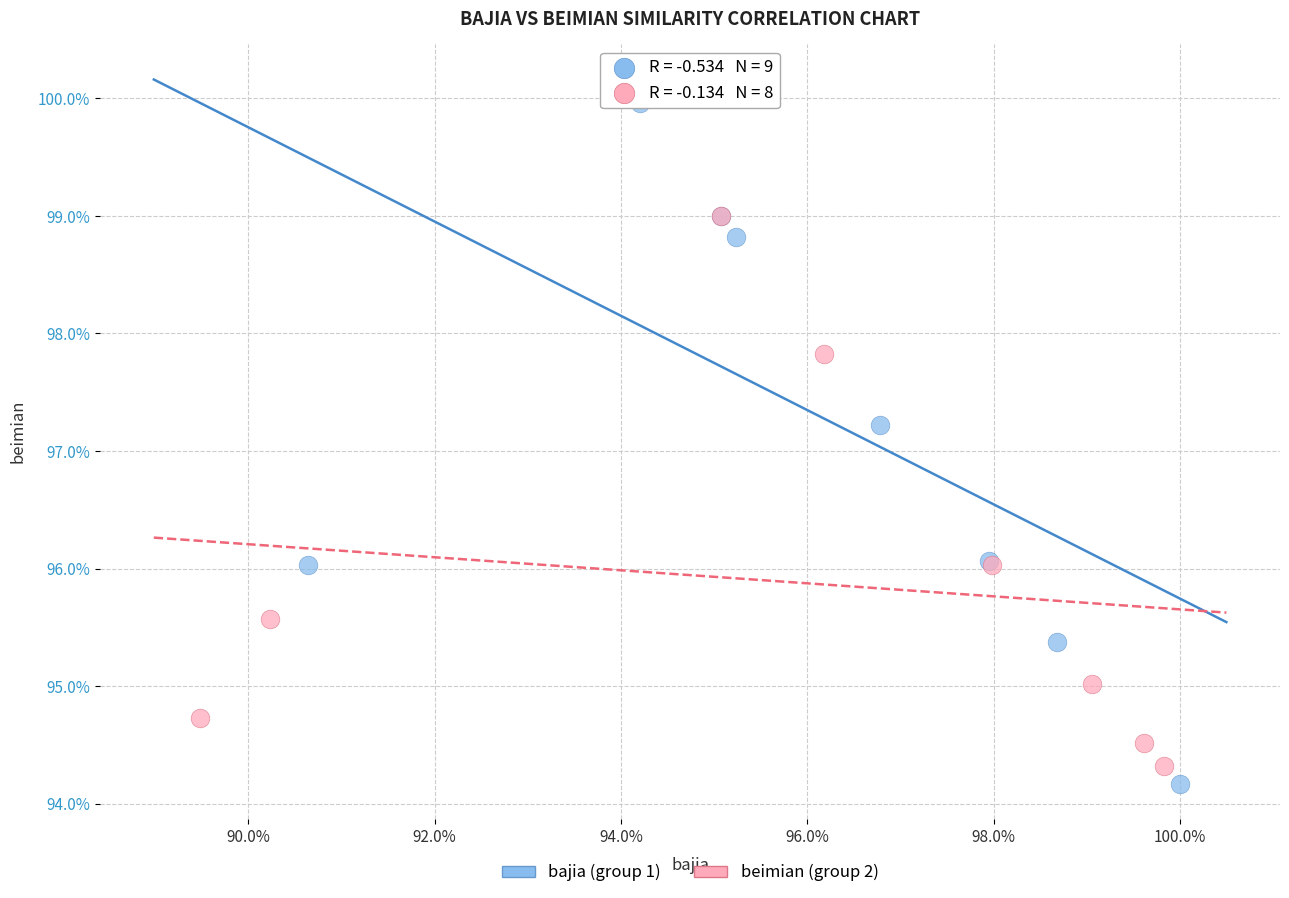

Which series contains the highest Y value?

bajia (group 1)